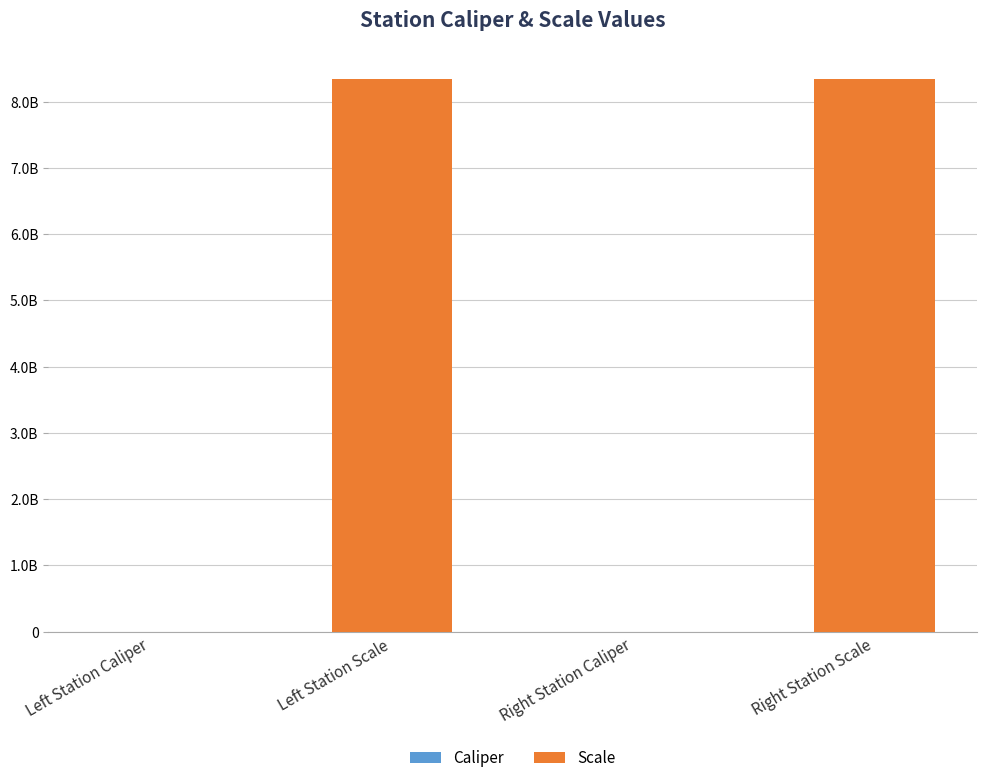

The value of Scale at Right Station Caliper is 0. True or false?

True